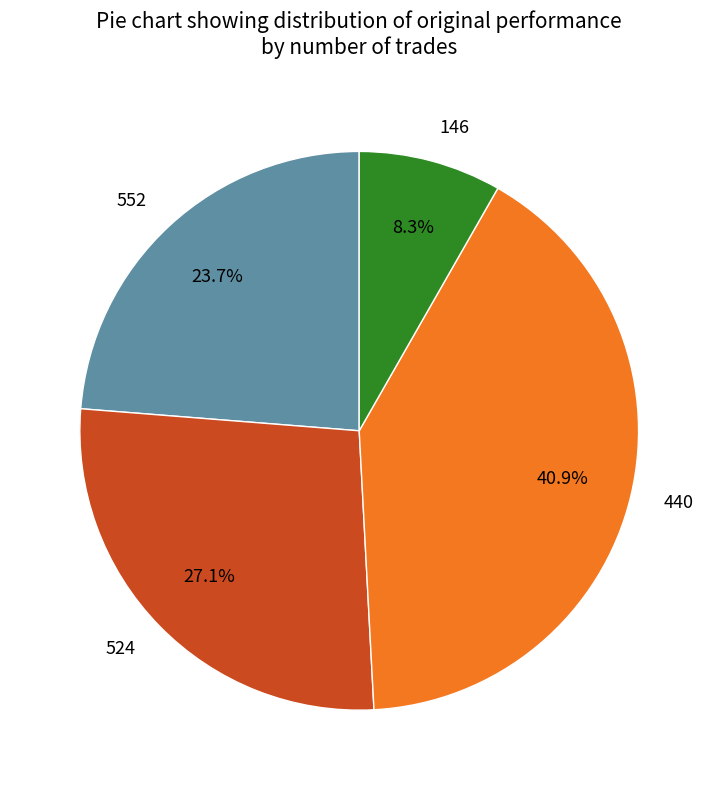

The 524 slice represents 27% of the pie. True or false?

True